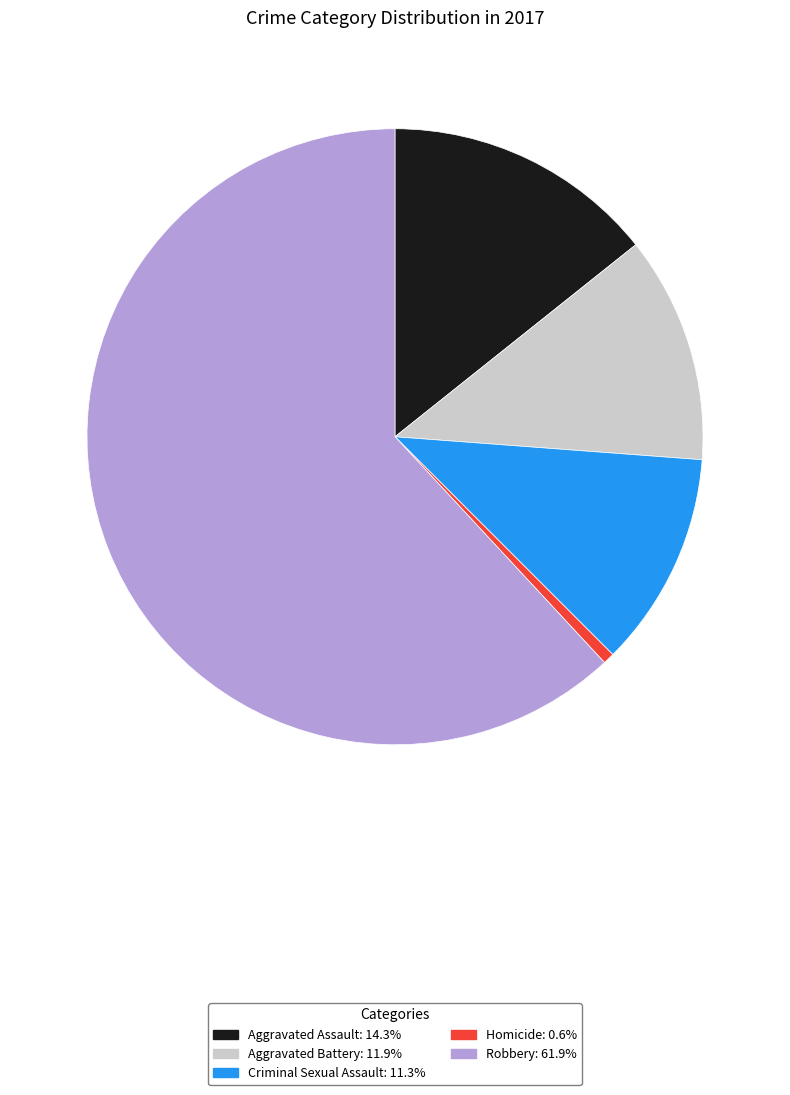

What is the ratio of the value at Robbery to the value at Aggravated Battery?

5.2